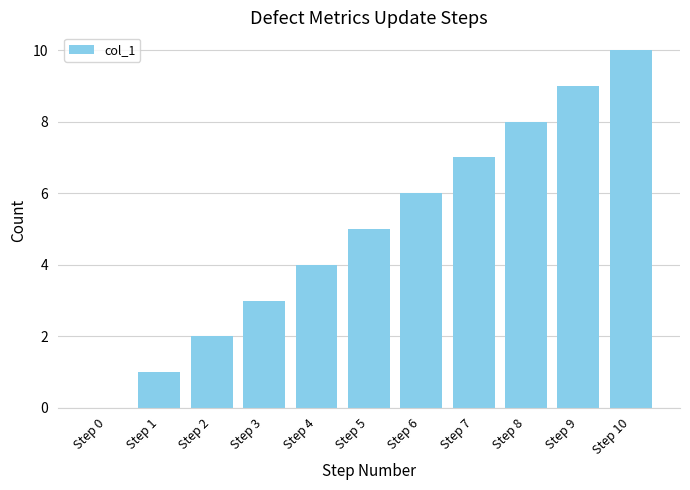

Reading left to right, transcribe all the data shown in this chart.

Step 0=0	Step 1=1	Step 2=2	Step 3=3	Step 4=4	Step 5=5	Step 6=6	Step 7=7	Step 8=8	Step 9=9	Step 10=10